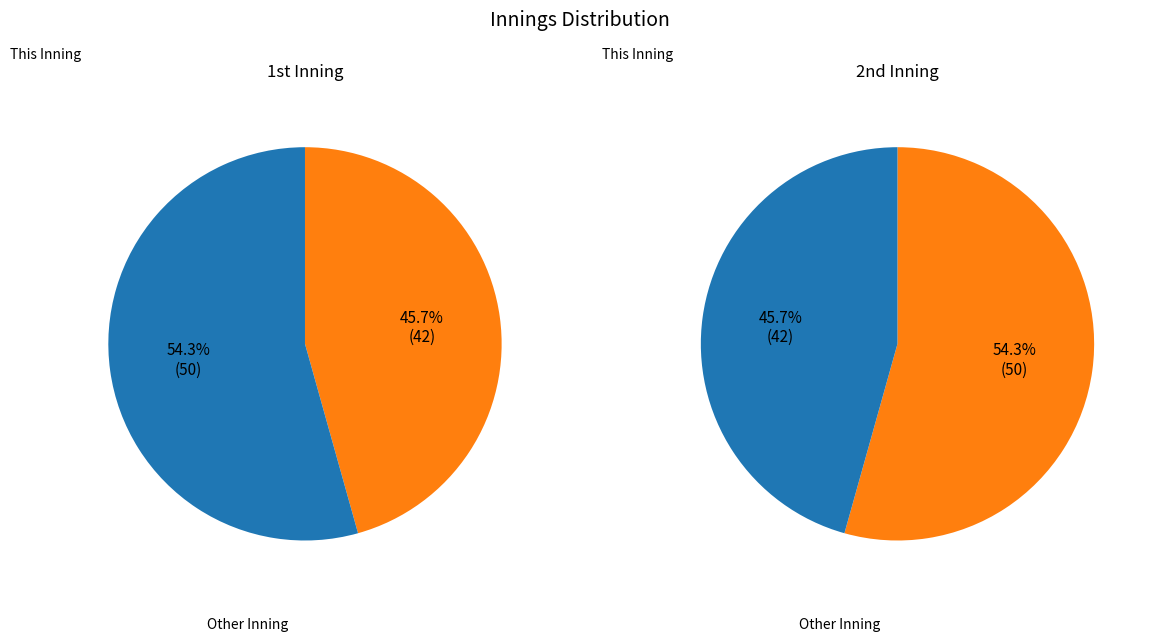

How many slices are in this pie chart?

2